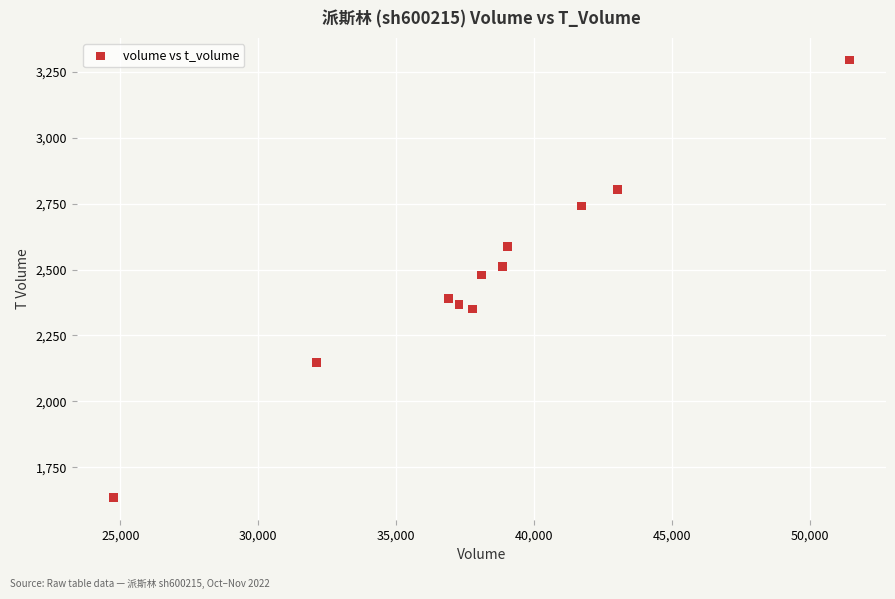

What is the average X value?

38259